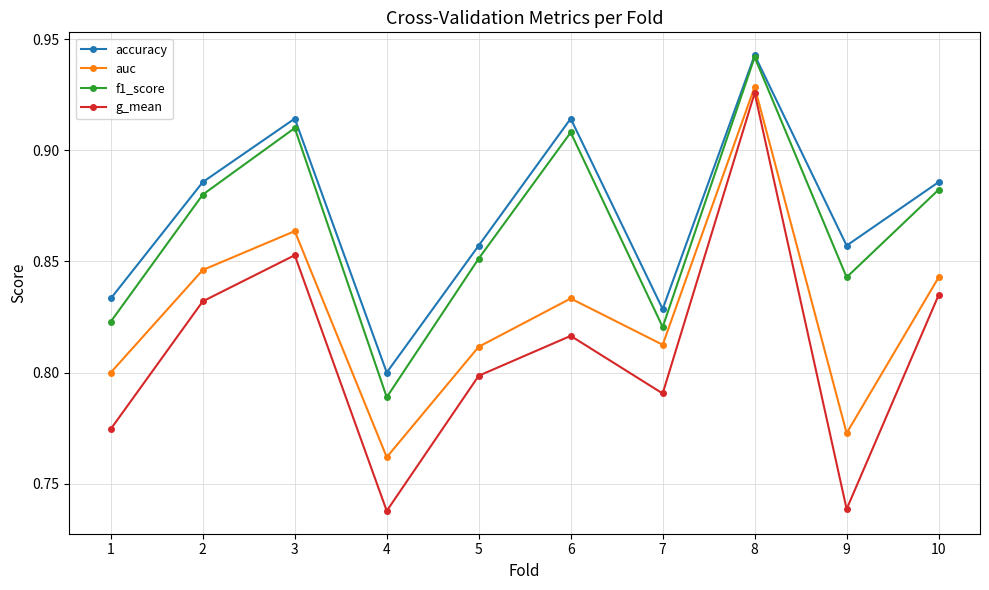

True or false: accuracy and auc cross at least once.

False